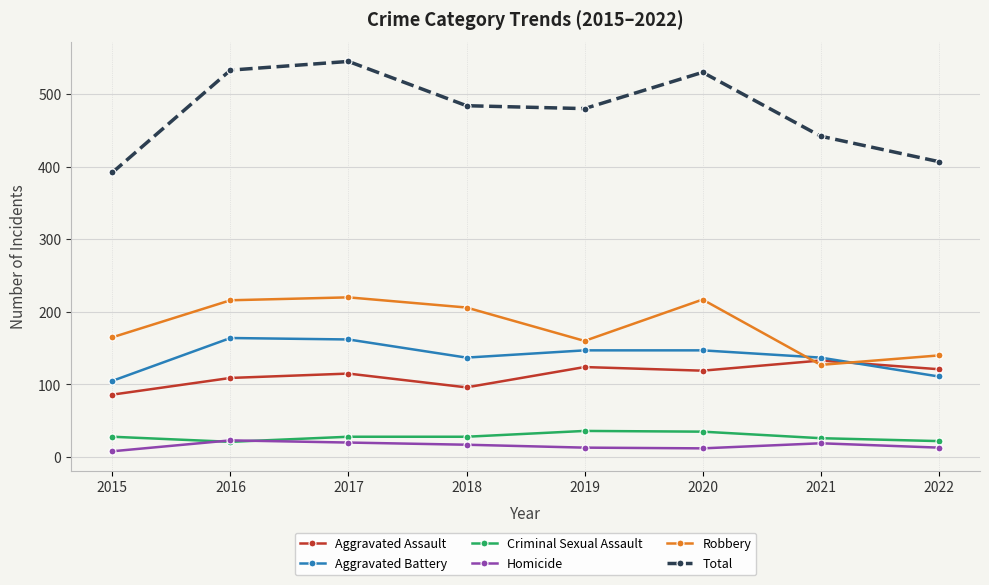

What are all the series names shown in the legend?

Aggravated Assault, Aggravated Battery, Criminal Sexual Assault, Homicide, Robbery, Total